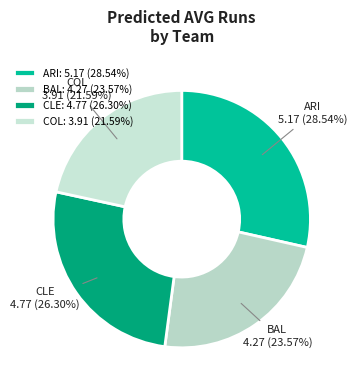

To the nearest percent, what is the combined percentage of ARI and BAL?

52%